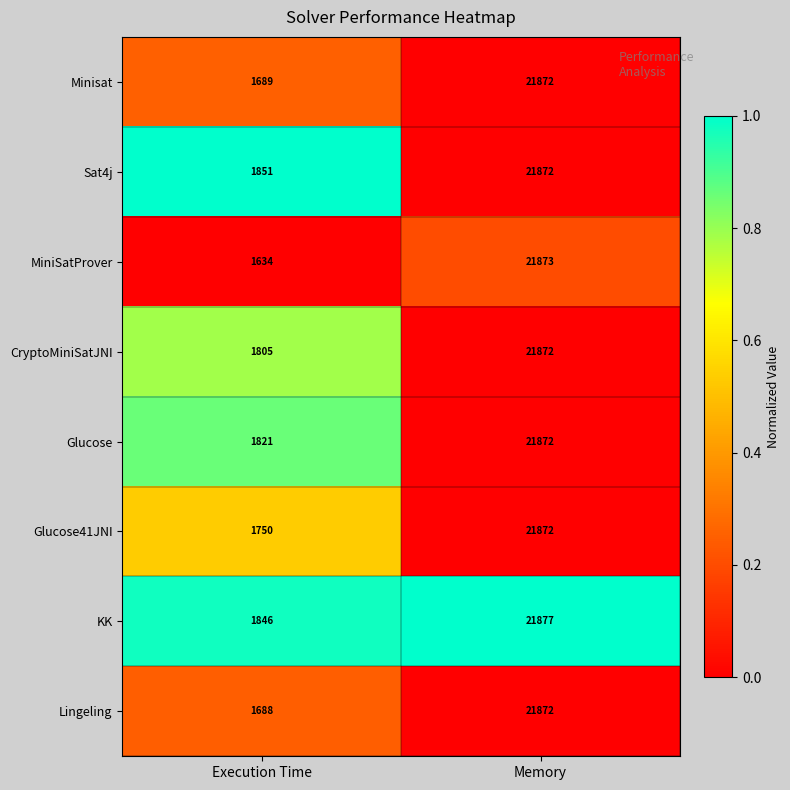

How many data points in MiniSatProver are less than 21873?

1